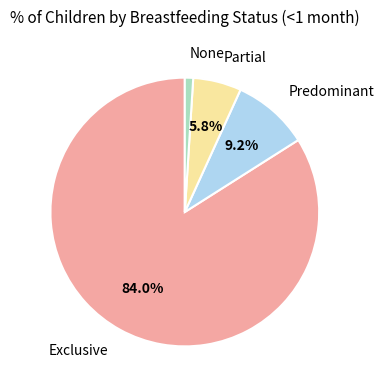

Count the number of slices in the pie.

4